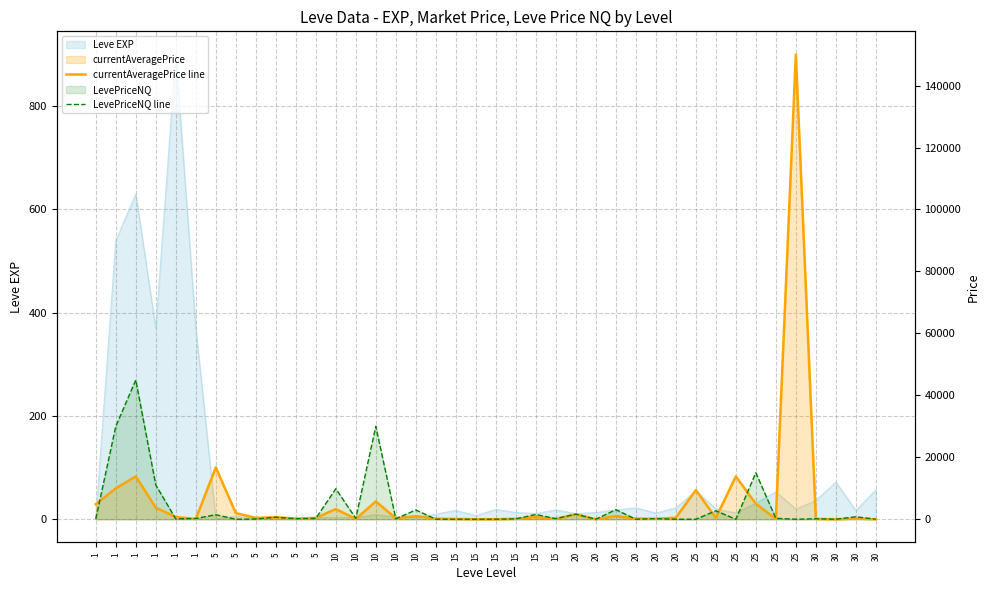

Reading left to right, list all the values displayed in this chart.

currentAveragePrice line: 1=4847.0	1=9997.5	1=13840.2	1=3725.7	1=737.4	1=78.9	5=16734.0	5=1999.5	5=415.2	5=650.8	5=223.7	5=435.4	10=3280.7	10=109.3	10=5750.5	10=341.3	10=999.0	10=192.0	15=85.0	15=0.0	15=0.0	15=145.2	15=673.0	15=150.4	20=1567.2	20=0.0	20=1030.0	20=200.0	20=150.4	20=501.0	25=9409.2	25=438.0	25=13818.2	25=5000.0	25=99.0	25=150000.0	30=101.7	30=0.0	30=200.0	30=0.0
LevePriceNQ line: 1=128.9	1=29985.0	1=44948.8	1=11044.0	1=105.0	1=236.0	5=1466.1	5=0.0	5=73.9	5=660.0	5=157.2	5=285.0	10=9842.2	10=270.0	10=29997.0	10=141.4	10=2997.0	10=0.0	15=0.0	15=0.0	15=0.0	15=121.0	15=1530.0	15=184.0	20=1642.5	20=0.0	20=3090.0	20=0.0	20=184.0	20=0.0	25=0.0	25=2725.7	25=0.0	25=15000.0	25=297.0	25=0.0	30=150.0	30=0.0	30=800.0	30=0.0